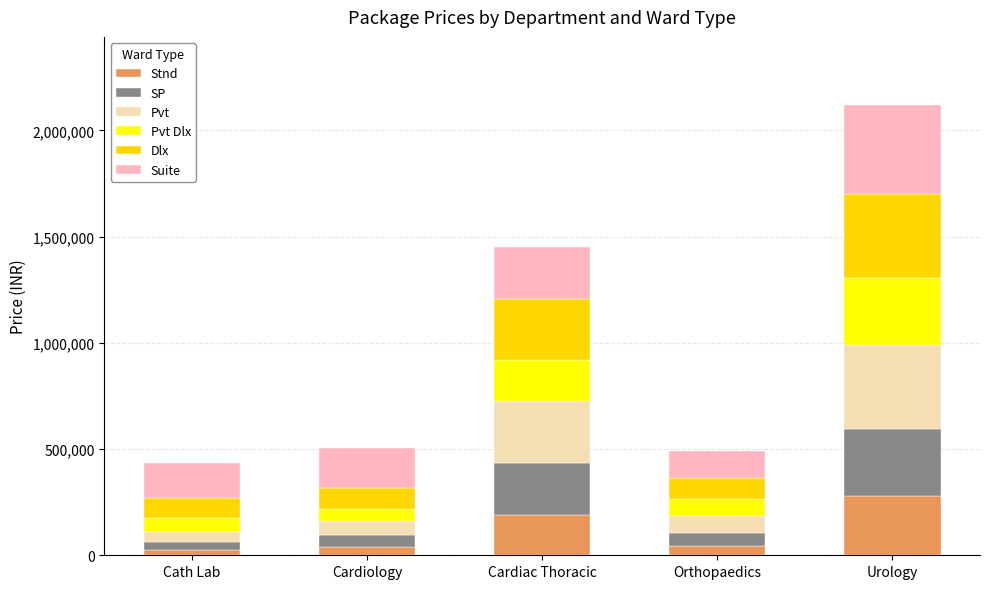

How many series are shown in this chart?

6